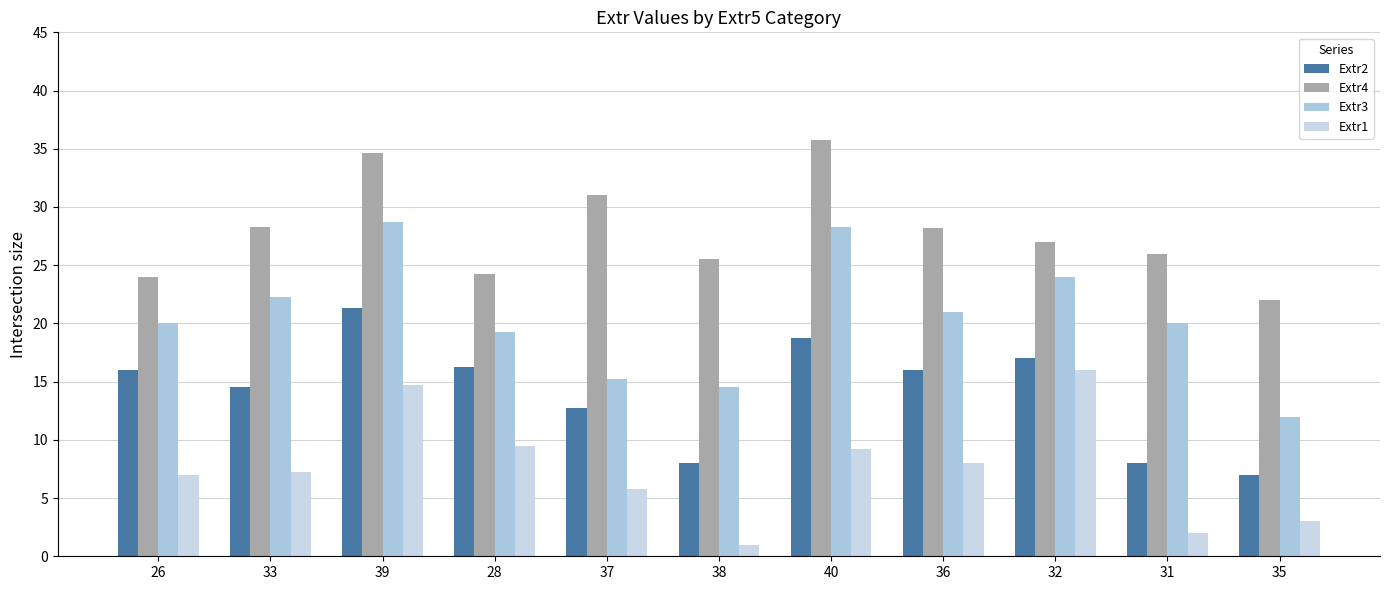

What is the sum of all Extr2 values?

155.6